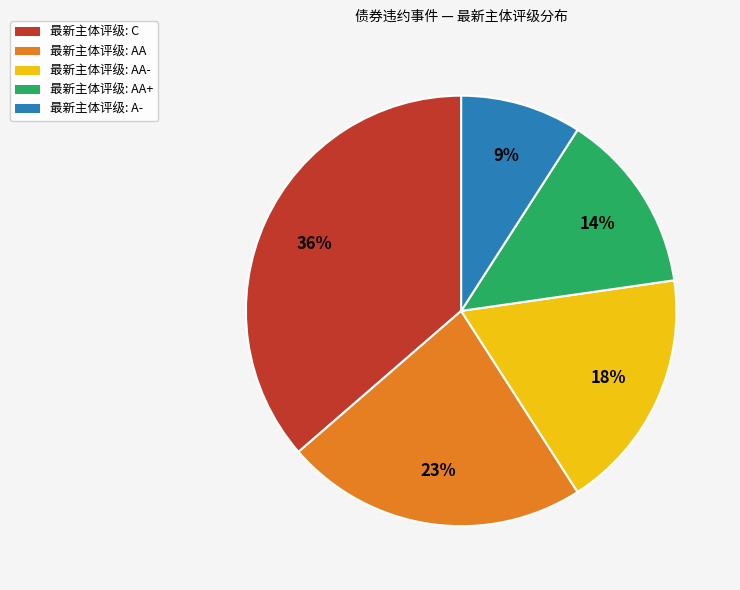

The 最新主体评级: AA- slice represents 24% of the pie. True or false?

False